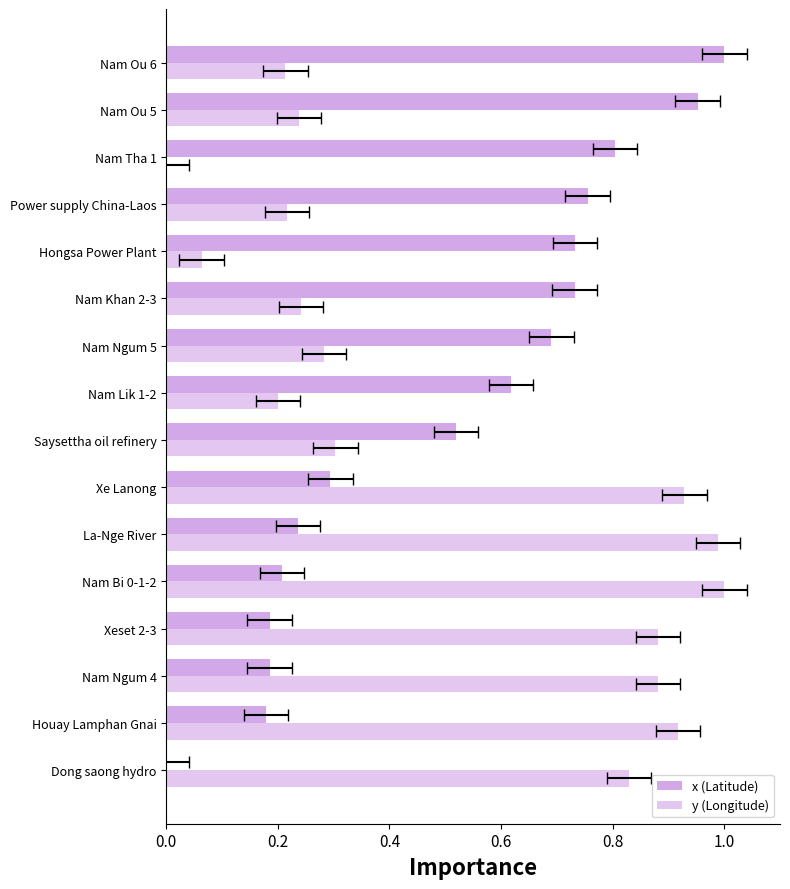

What is the difference between the highest and lowest values at Houay Lamphan Gnai?

0.7